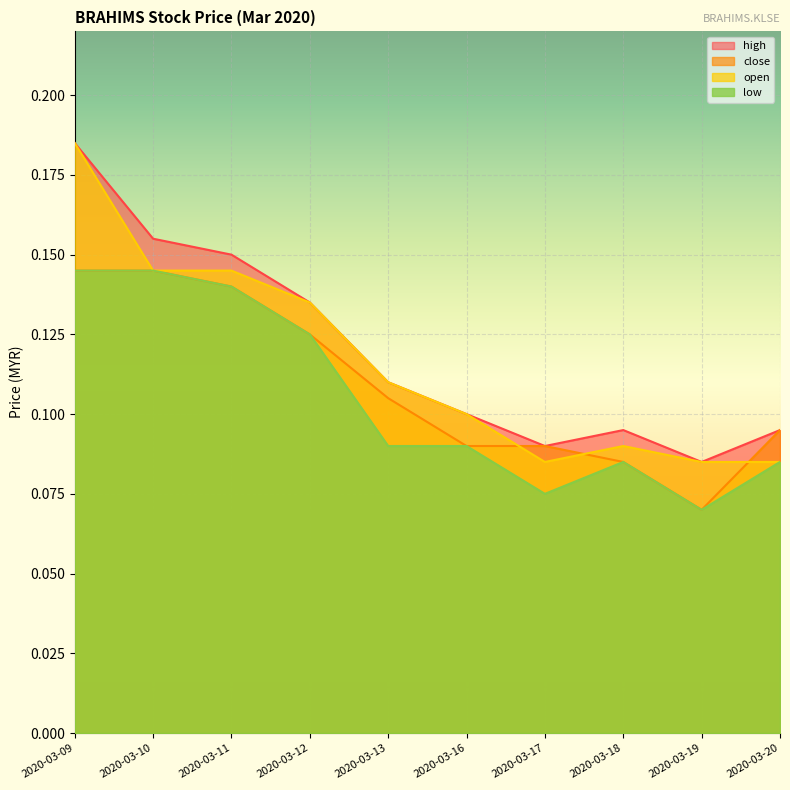

Where is the first local maximum for open?

2020-03-18